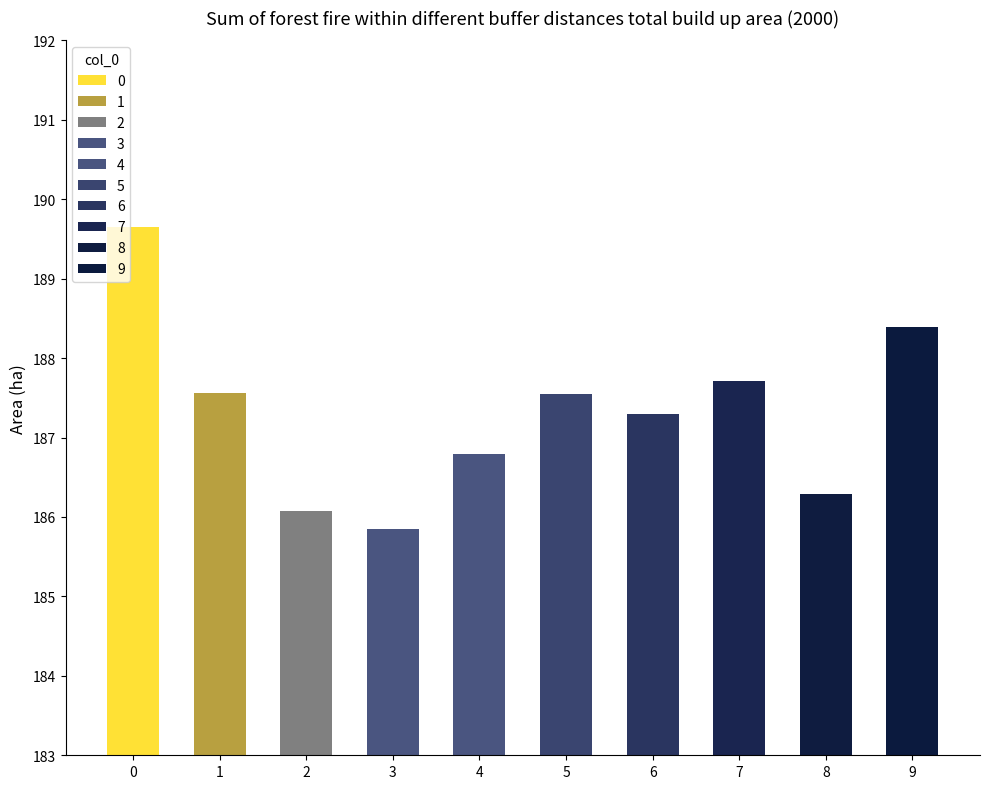

Does the chart contain stacked bars?

No